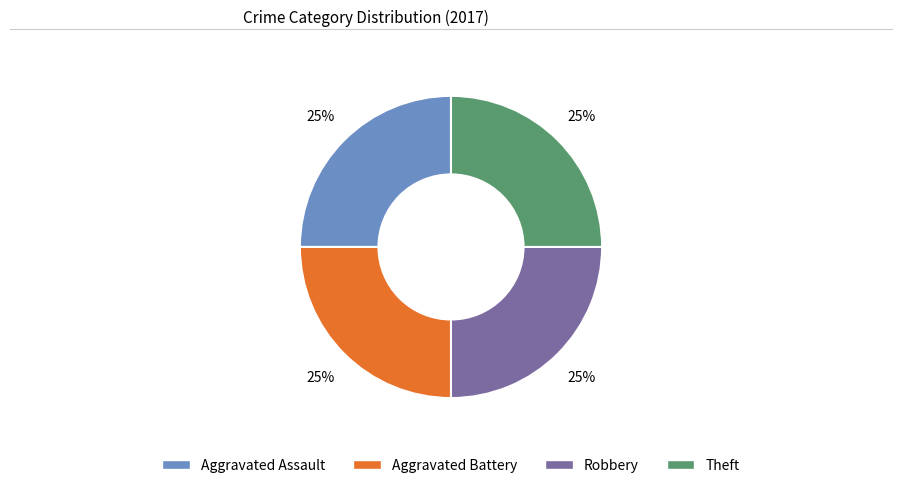

Count the number of slices in the pie.

4